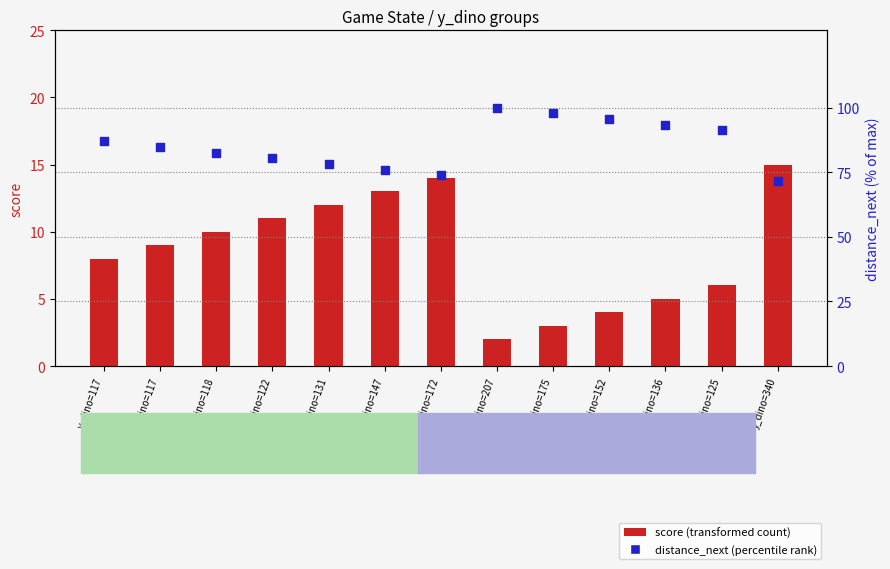

Which series reaches the maximum Y coordinate?

distance_next (percentile rank)